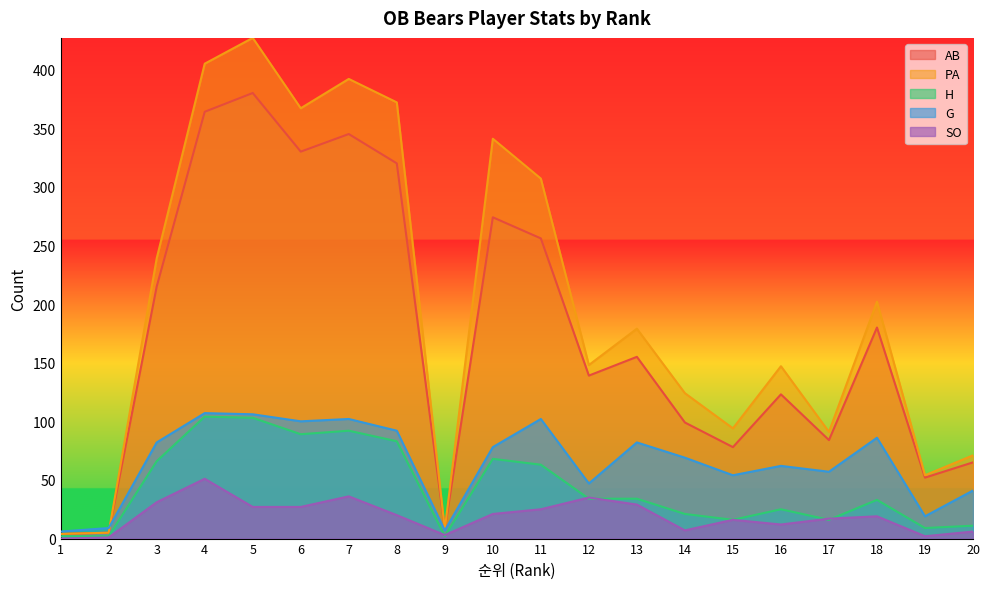

Reading left to right, list all the values displayed in this chart.

AB: 1=4	2=5	3=215	4=364	5=380	6=330	7=345	8=320	9=8	10=274	11=256	12=139	13=155	14=99	15=78	16=123	17=84	18=180	19=52	20=65
PA: 1=4	2=5	3=239	4=405	5=427	6=367	7=392	8=372	9=8	10=341	11=307	12=148	13=179	14=124	15=94	16=147	17=91	18=202	19=54	20=71
H: 1=2	2=2	3=66	4=104	5=103	6=89	7=92	8=83	9=2	10=68	11=63	12=34	13=34	14=21	15=16	16=25	17=16	18=33	19=9	20=11
SO: 1=0	2=1	3=31	4=51	5=27	6=27	7=36	8=20	9=3	10=21	11=25	12=35	13=29	14=7	15=16	16=12	17=17	18=19	19=2	20=6
G: 1=6	2=9	3=82	4=107	5=106	6=100	7=102	8=92	9=7	10=78	11=102	12=47	13=82	14=69	15=54	16=62	17=57	18=86	19=19	20=41